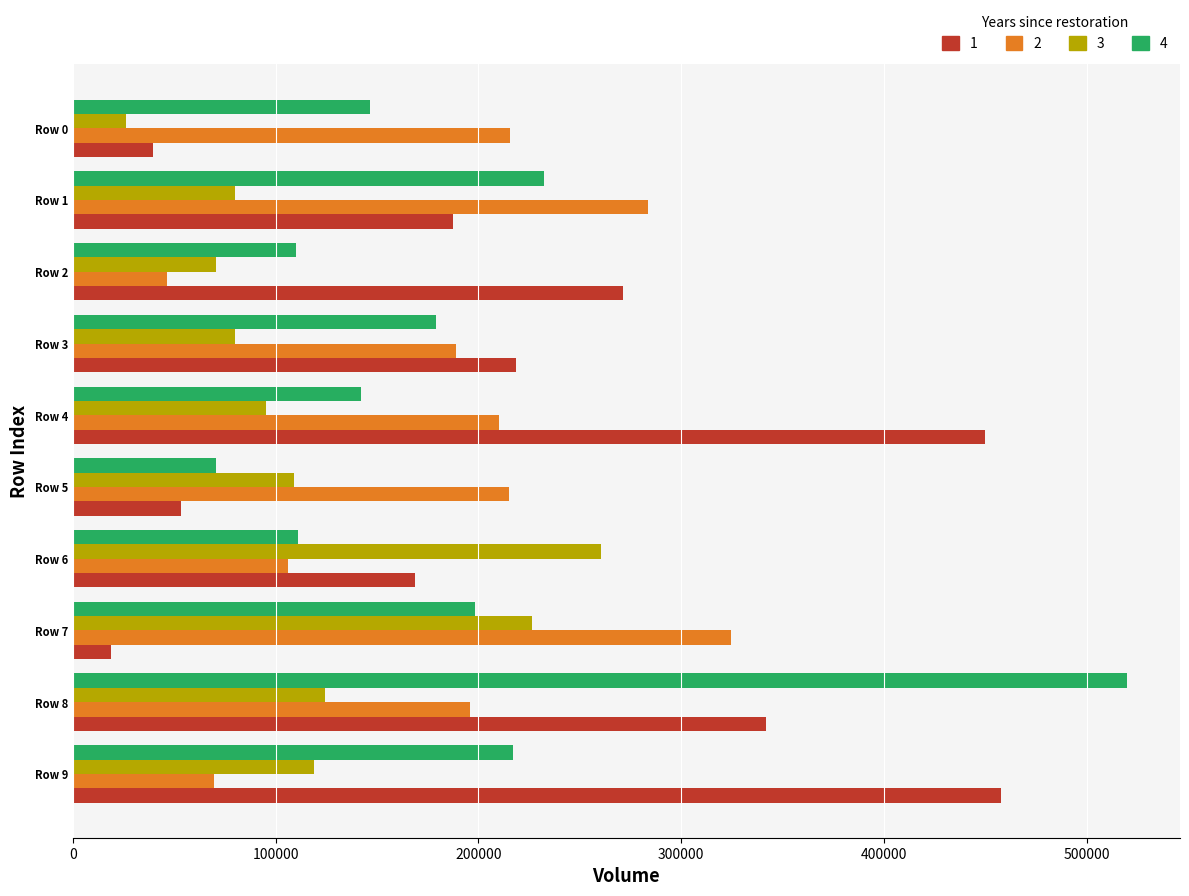

What is the difference between the highest and lowest values at Row 0?

189286.6